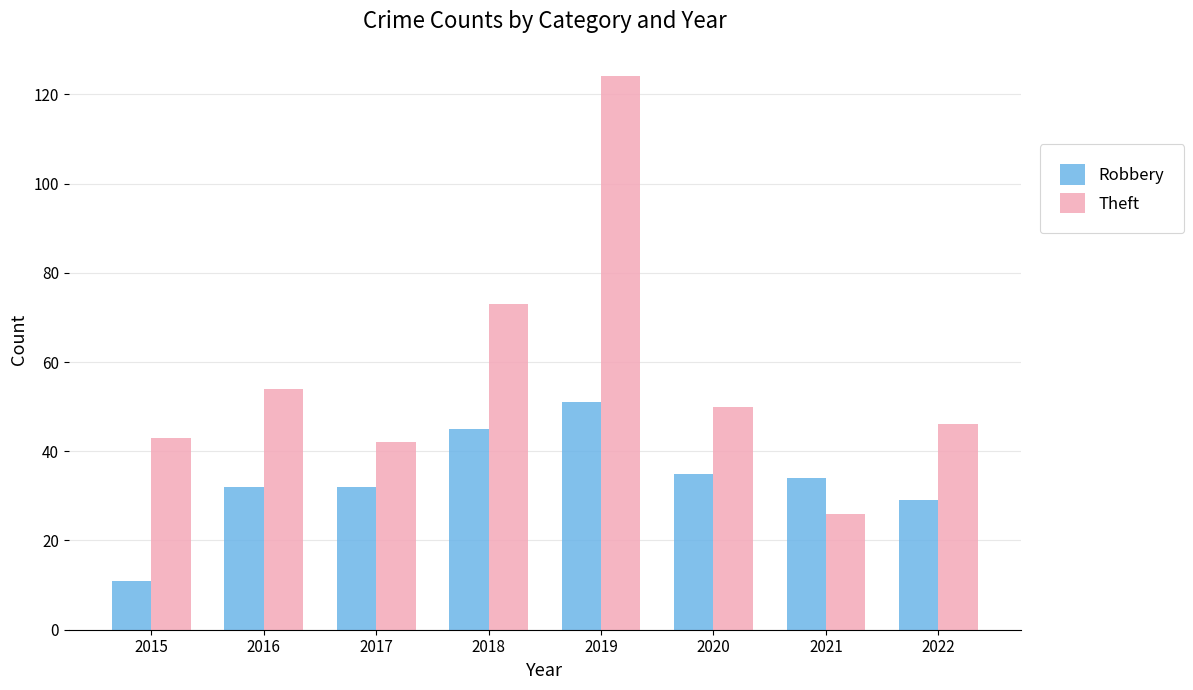

What are all the series names shown in the legend?

Robbery, Theft